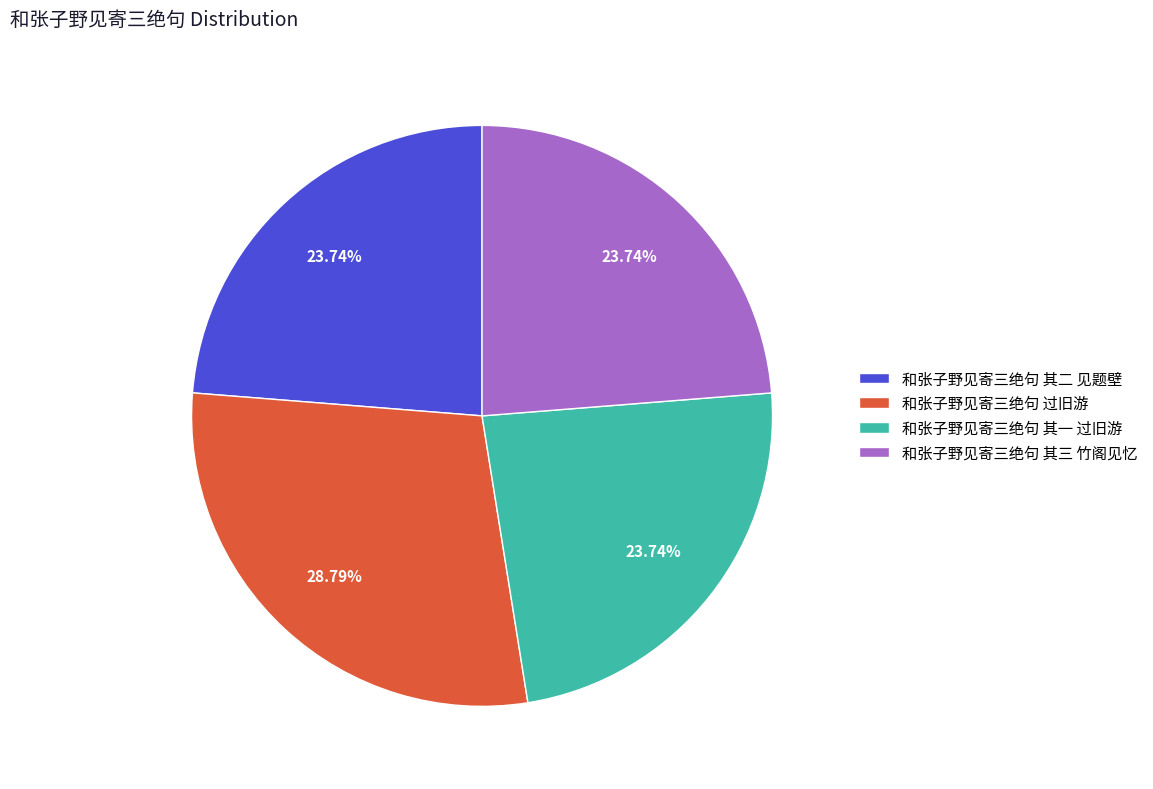

Is 和张子野见寄三绝句 其一 过旧游 the majority of the pie?

No